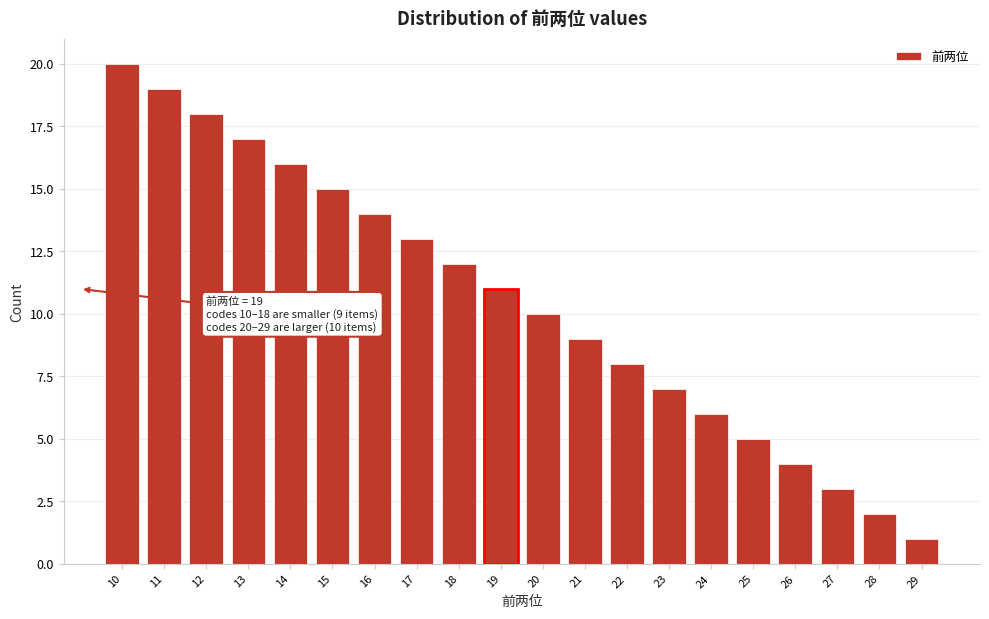

Reading left to right, list all the values displayed in this chart.

20	19	18	17	16	15	14	13	12	11	10	9	8	7	6	5	4	3	2	1